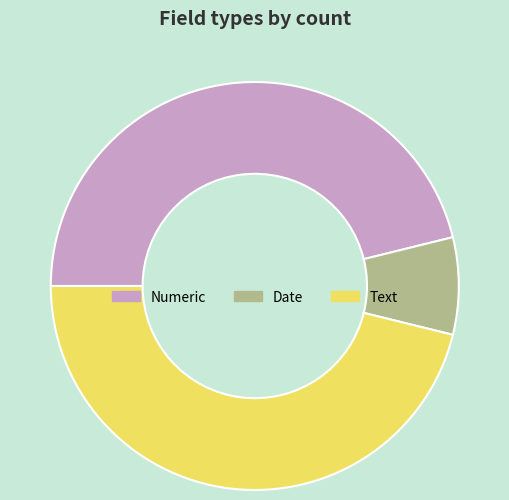

Does Date represent more than half of the total?

No